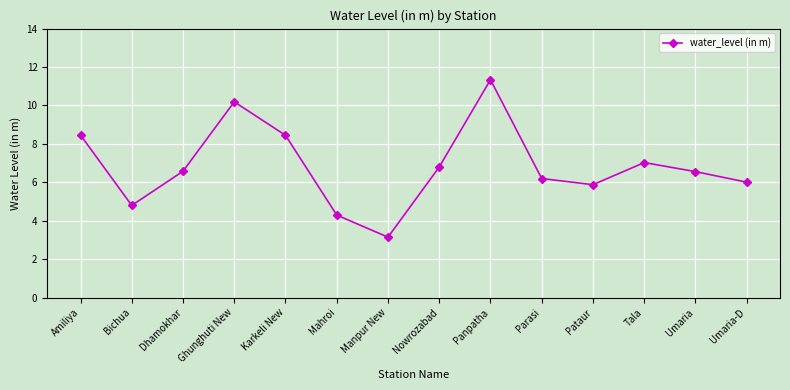

At which category does the data reach its first local valley?

Bichua